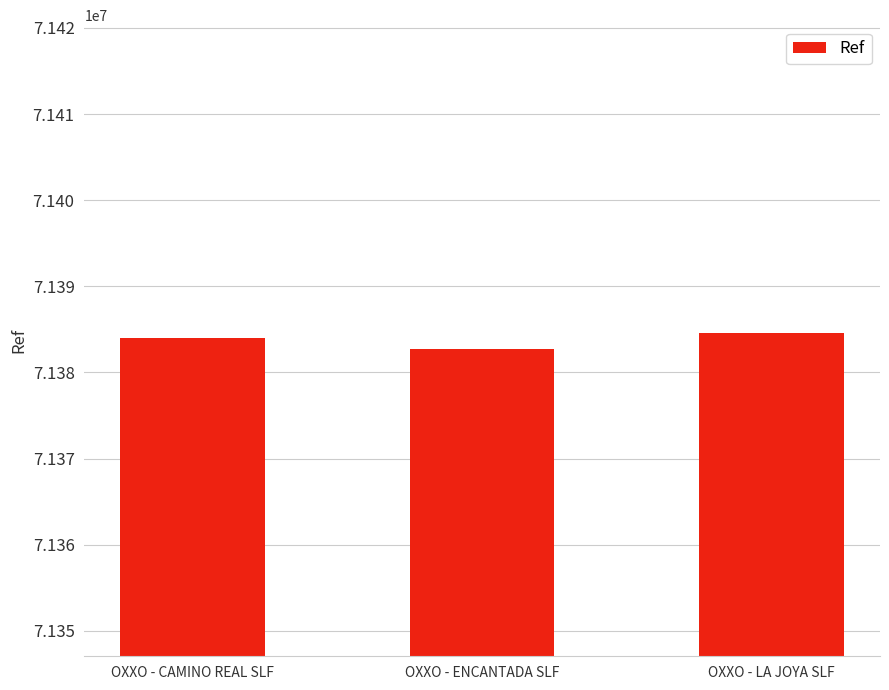

List the labels in order of value, smallest first.

OXXO - ENCANTADA SLF, OXXO - CAMINO REAL SLF, OXXO - LA JOYA SLF